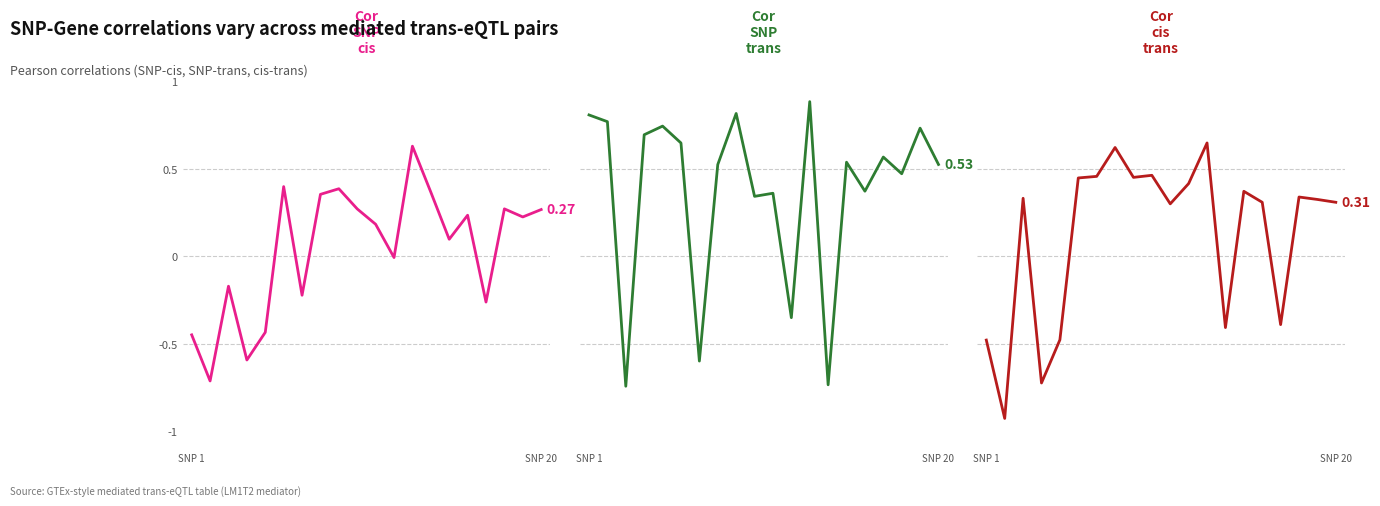

The value of Cor.SNP.trans at 17 is 0.5. True or false?

True